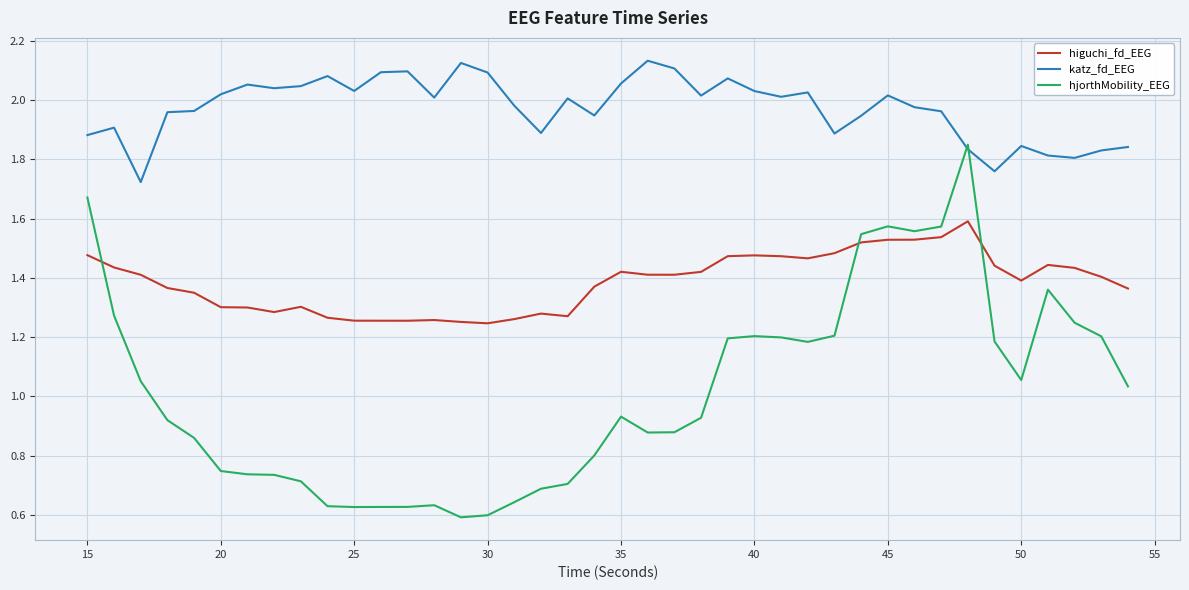

Which series has the largest total across all categories?

katz_fd_EEG